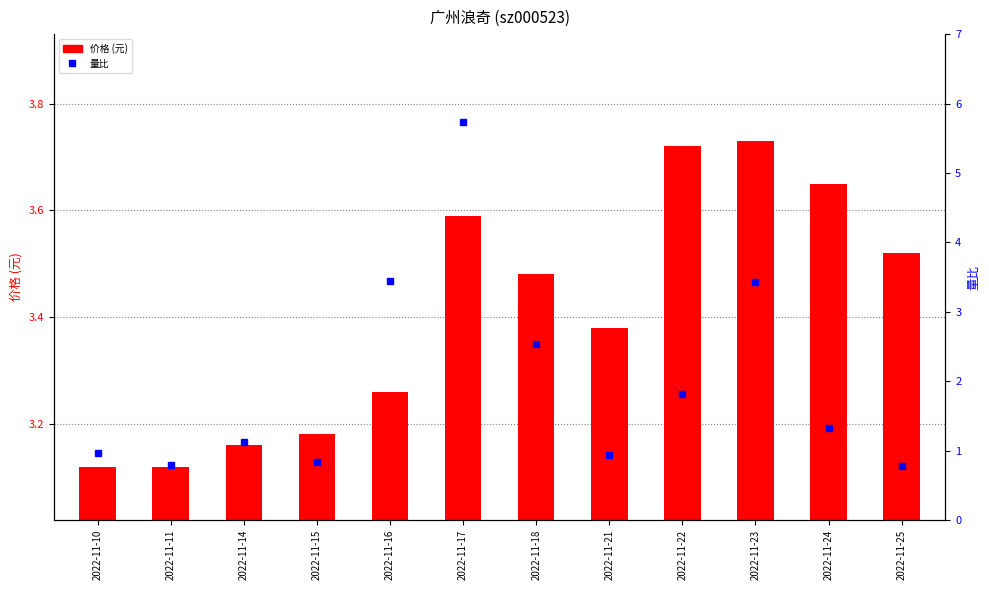

The value of 价格 (元) at 2022-11-22 is 3.7. True or false?

True